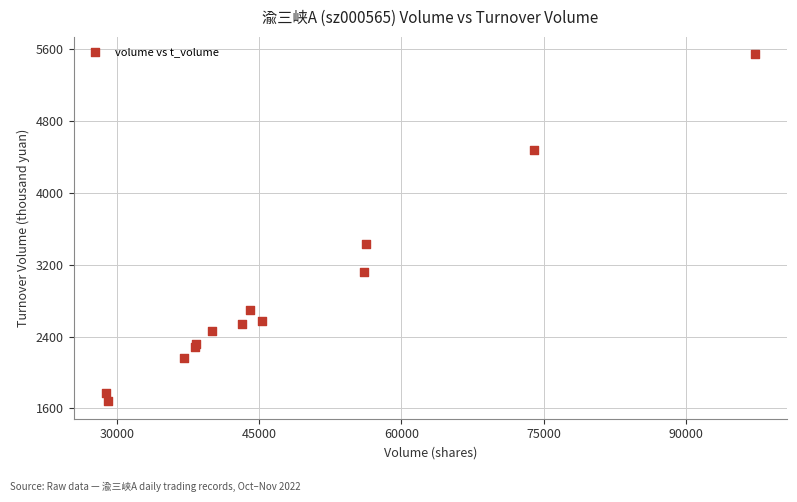

What Y value in the scatter plot is closest to 3611?

3430